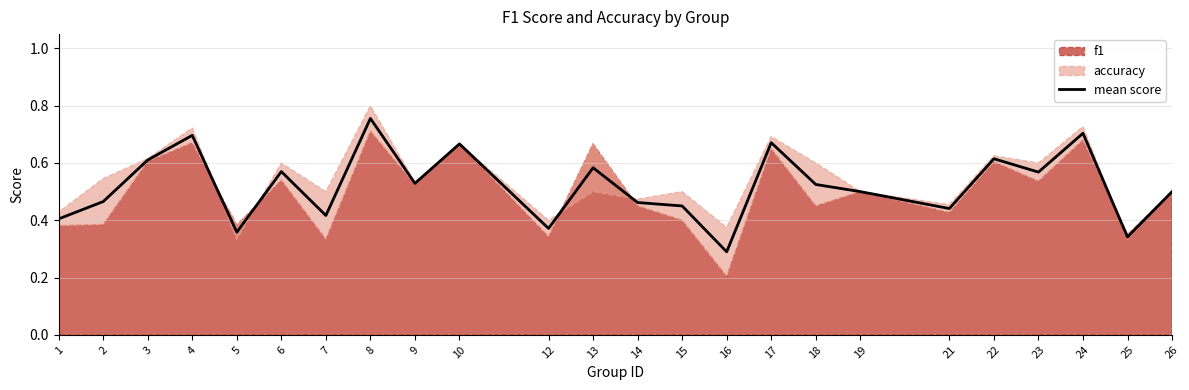

What is the maximum value shown in the chart?

0.8